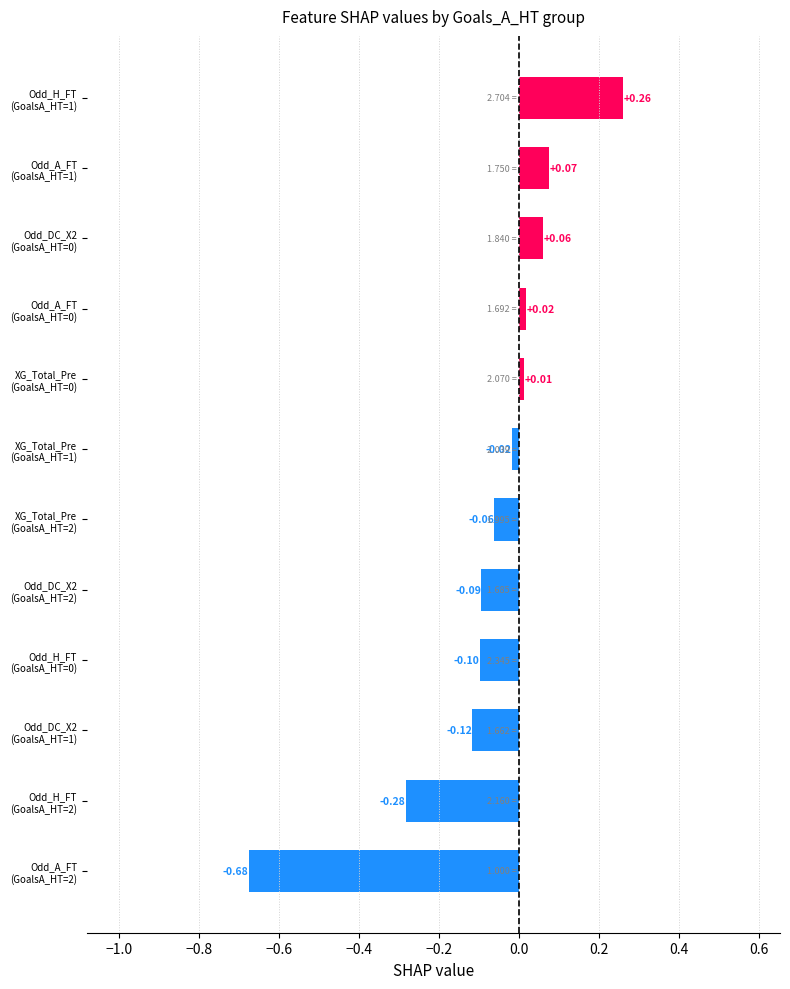

What is the sum of all values?

-0.9